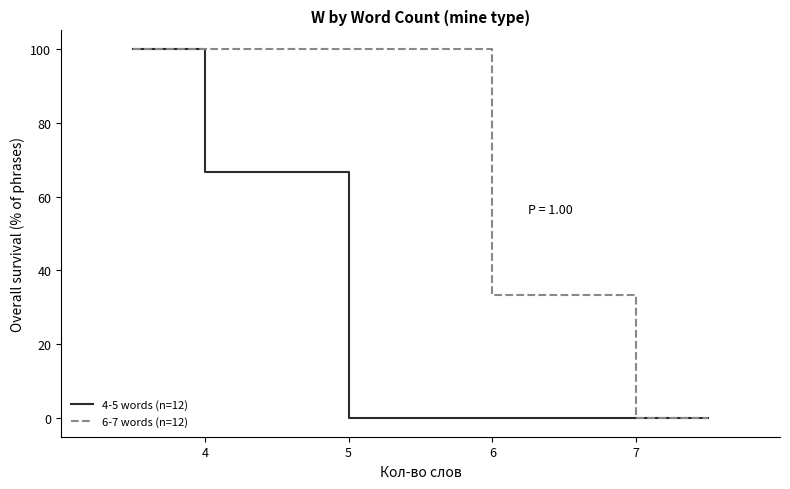

What is the sum of all 6-7 words (n=12) values?

266.7